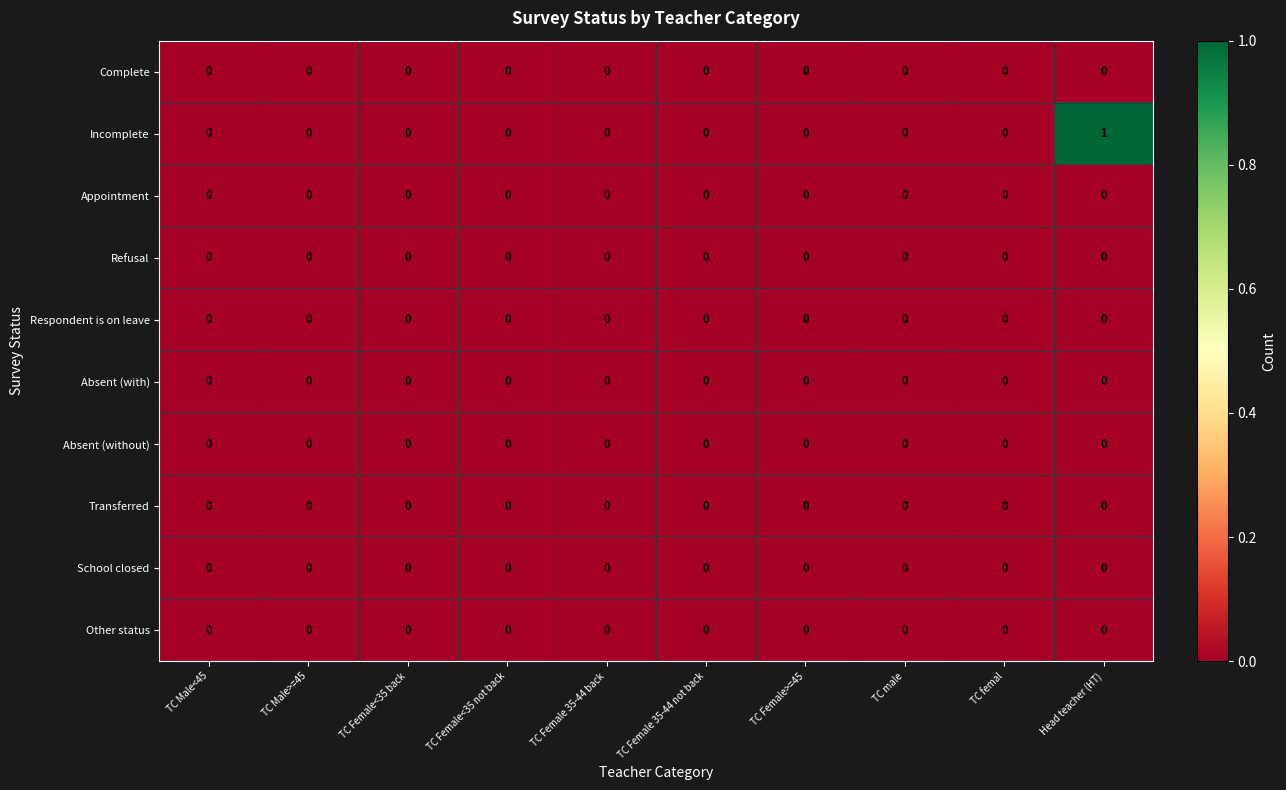

At which category is the sum across all series the highest?

Head teacher (HT)